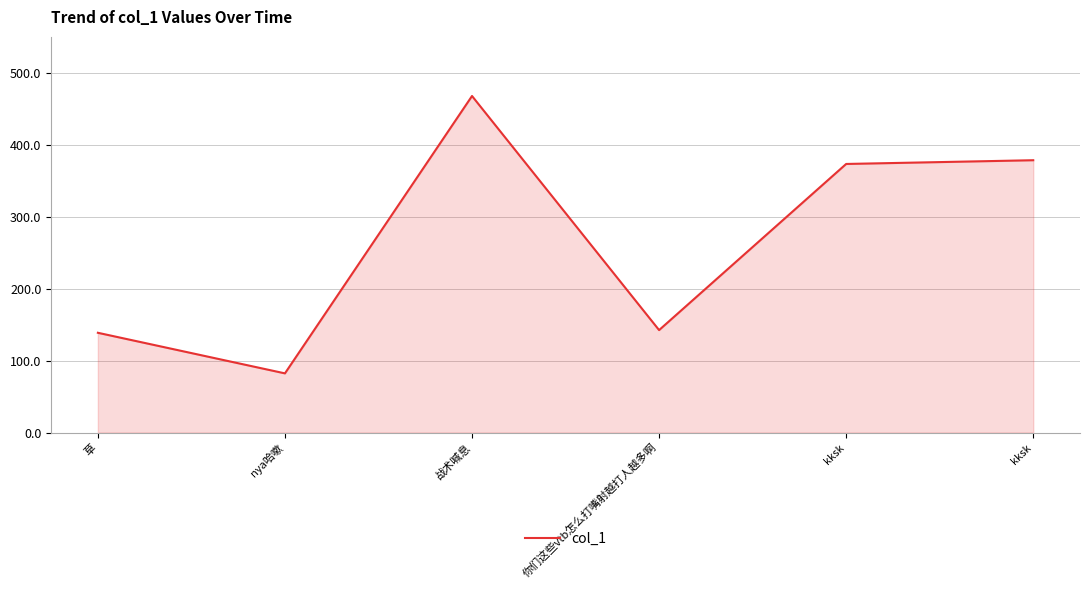

Count the number of categories in the chart.

6